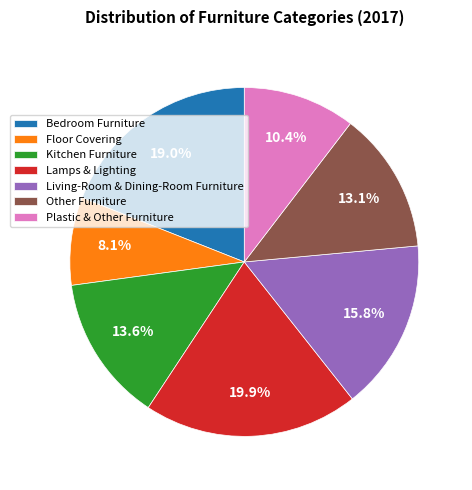

Do Floor Covering and Other Furniture together represent more than half of the pie?

No